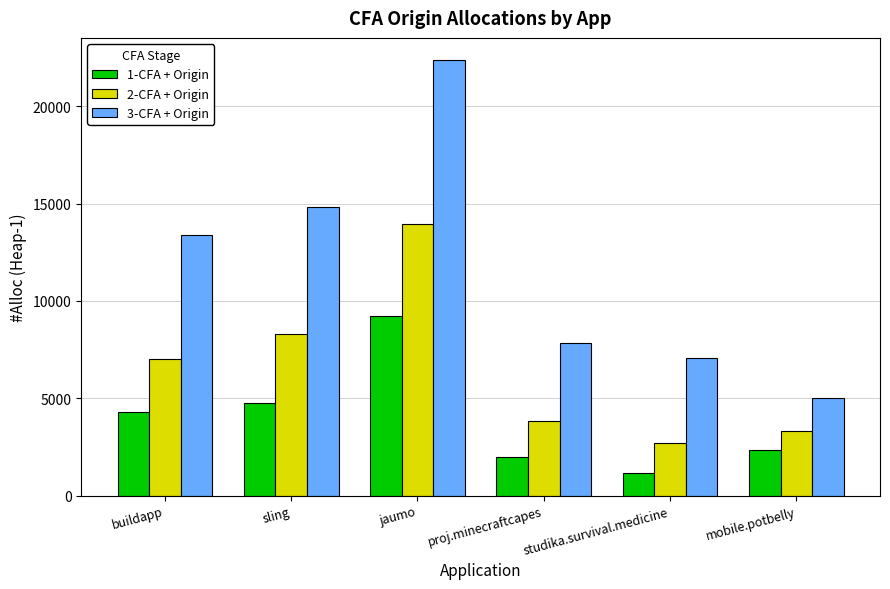

Reading left to right, list all the values displayed in this chart.

1-CFA + Origin: buildapp=4291	sling=4773	jaumo=9237	proj.minecraftcapes=1958	studika.survival.medicine=1134	mobile.potbelly=2323
2-CFA + Origin: buildapp=6994	sling=8311	jaumo=13932	proj.minecraftcapes=3848	studika.survival.medicine=2682	mobile.potbelly=3341
3-CFA + Origin: buildapp=13407	sling=14843	jaumo=22403	proj.minecraftcapes=7820	studika.survival.medicine=7095	mobile.potbelly=4998